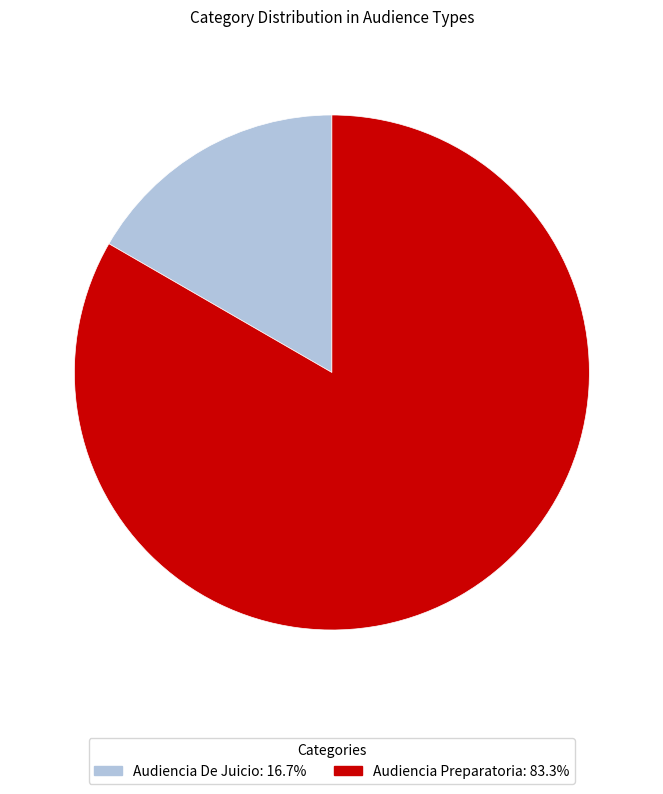

Is the sum of Audiencia Preparatoria and Audiencia De Juicio greater than half?

Yes